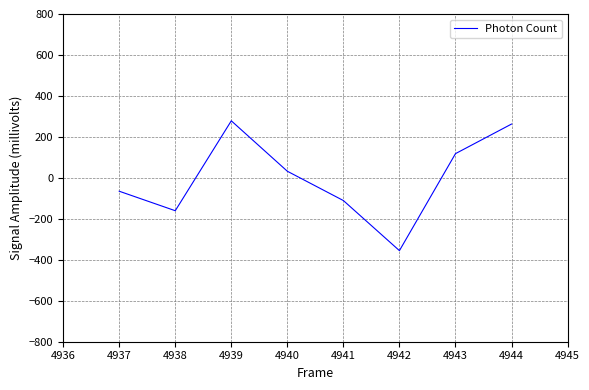

What is the minimum value shown in the chart?

-355.3